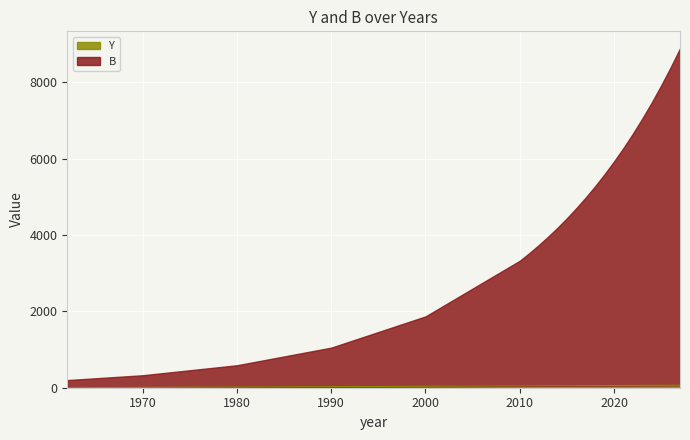

How many values in Y are above zero?

22